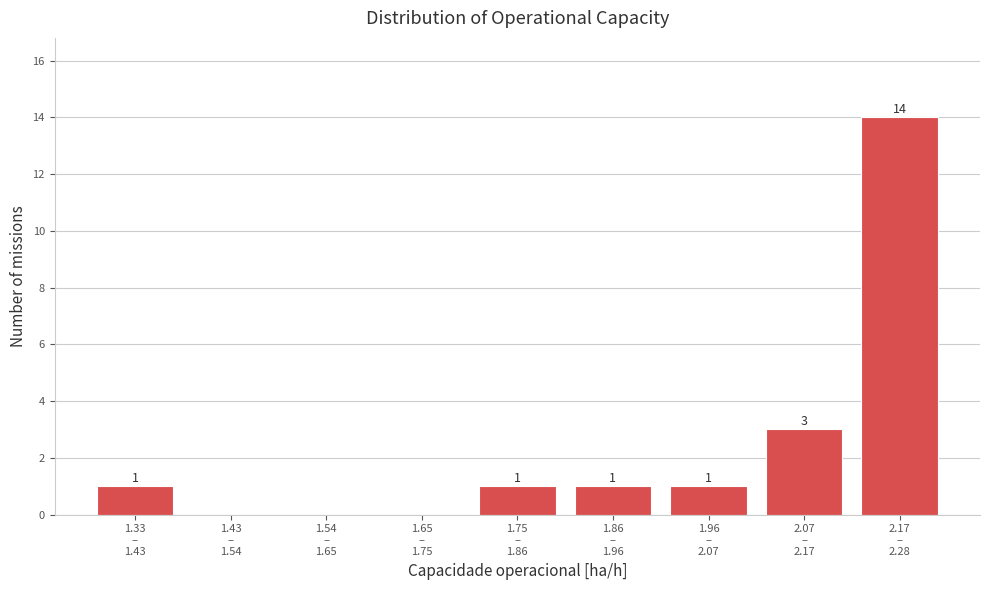

What is the maximum value shown in the chart?

14